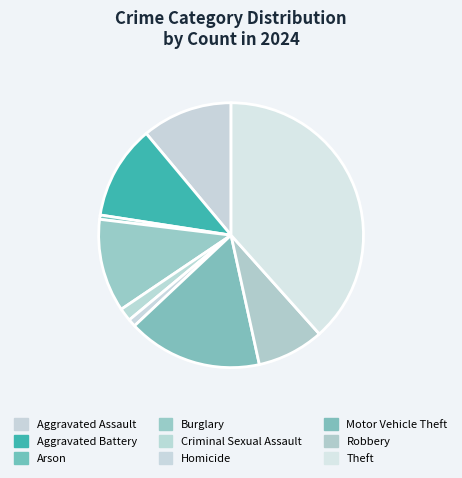

How many slices are in this pie chart?

9